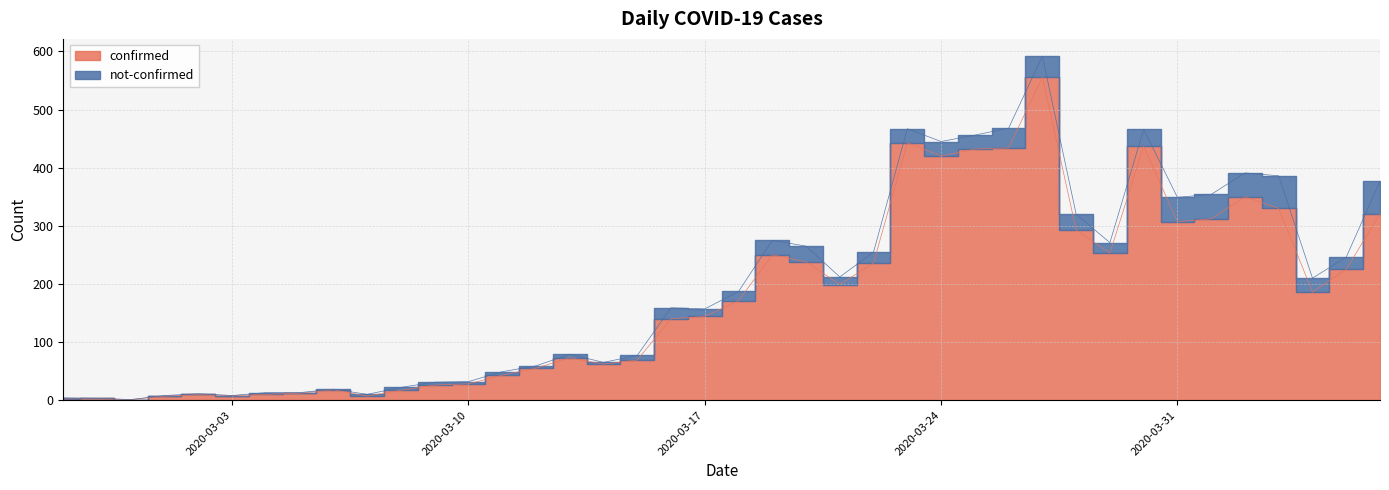

What is the sum of all values?

7128